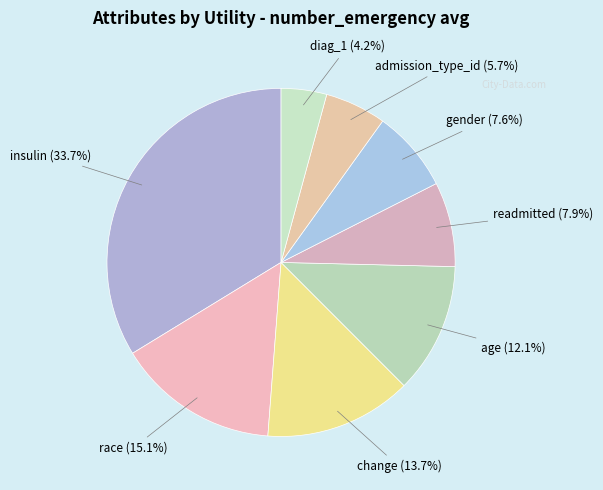

True or false: readmitted accounts for 8% of the total.

True